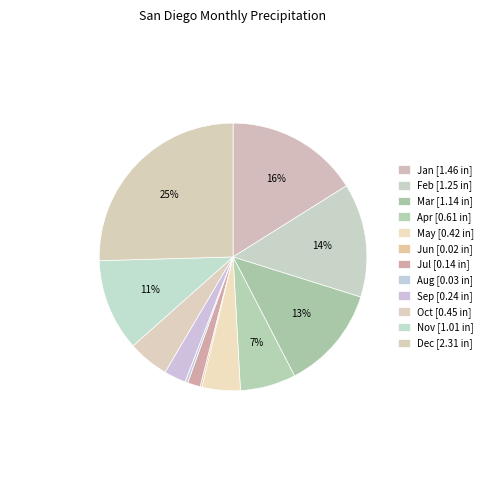

Does any single category account for the majority?

No